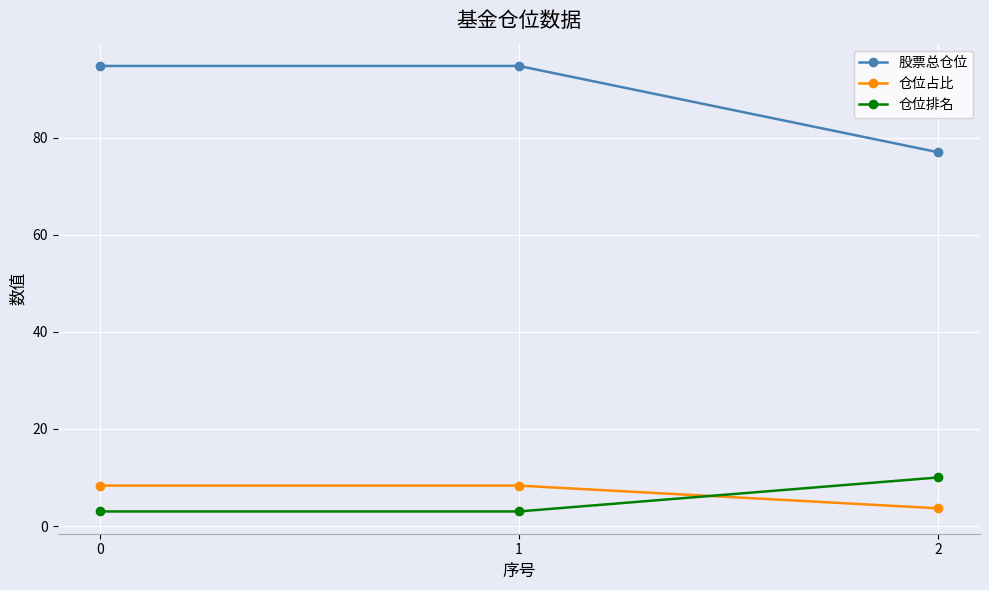

What are all the series names shown in the legend?

股票总仓位, 仓位占比, 仓位排名